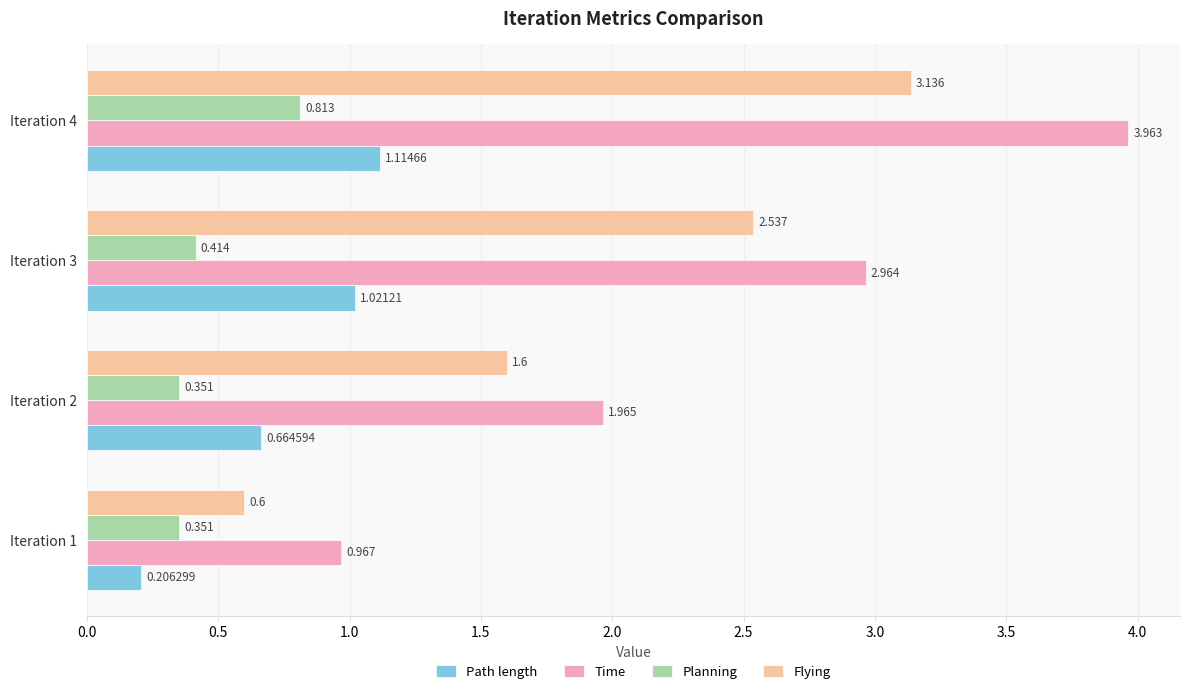

Rank the series by their maximum value, from highest to lowest.

Time, Flying, Path length, Planning